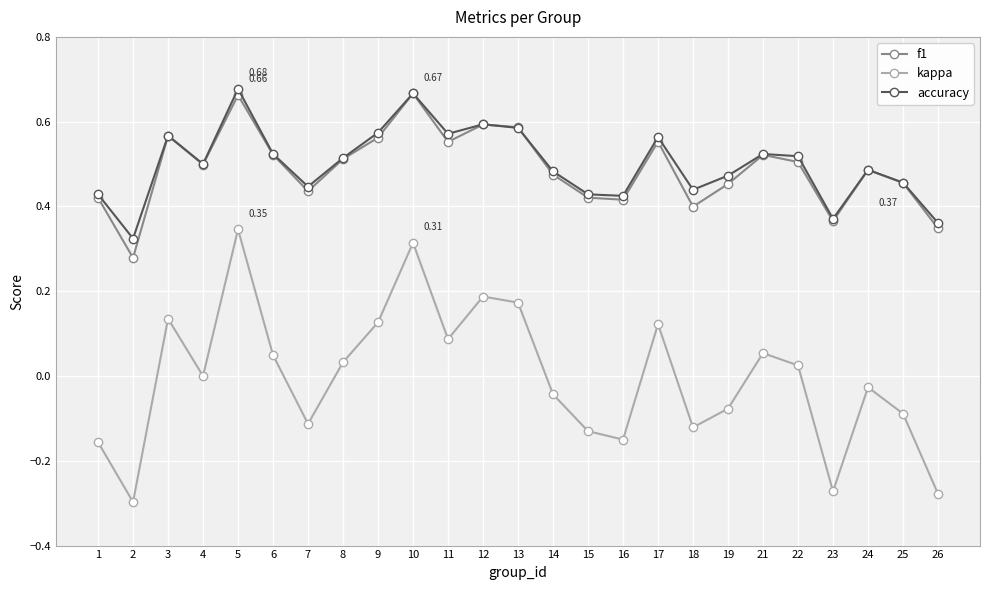

At how many categories does at least one series exceed 0?

25